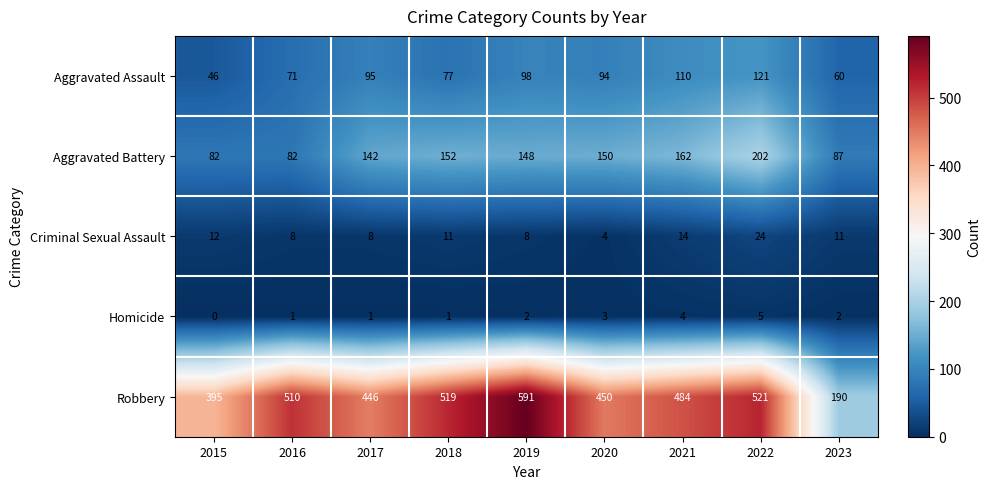

How many values in the Homicide series are below 2?

4